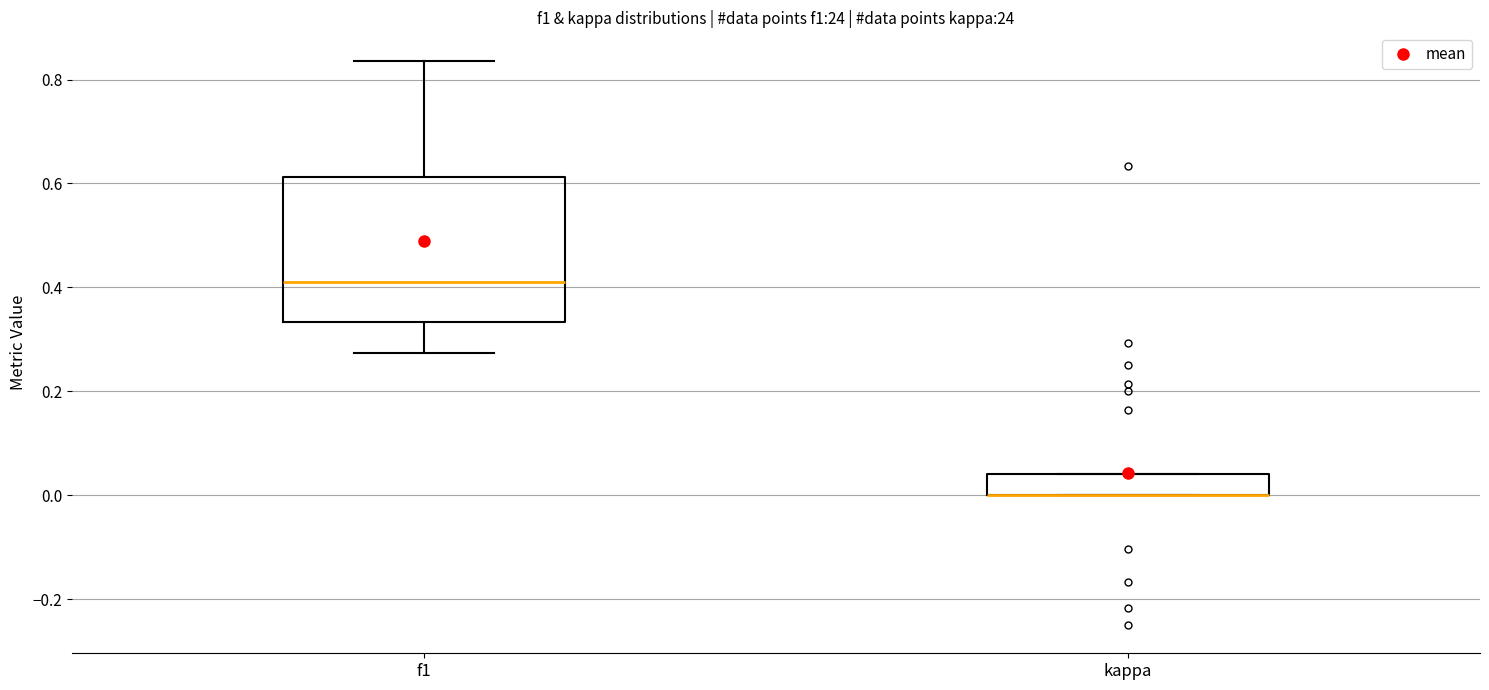

Comparing the boxes themselves (not the whiskers), which one is the tallest?

f1